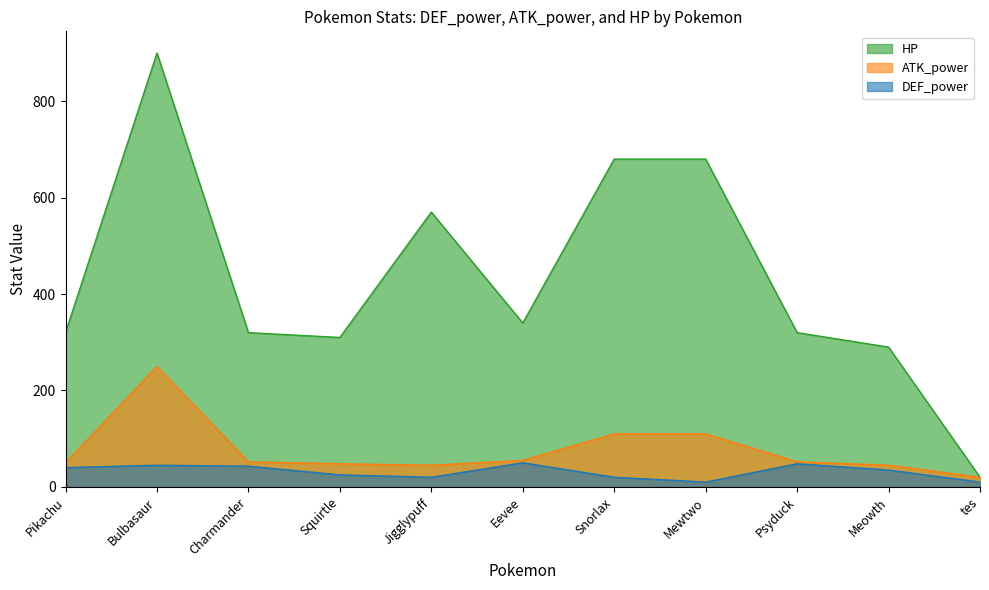

What is the total value across all series at Mewtwo?

800